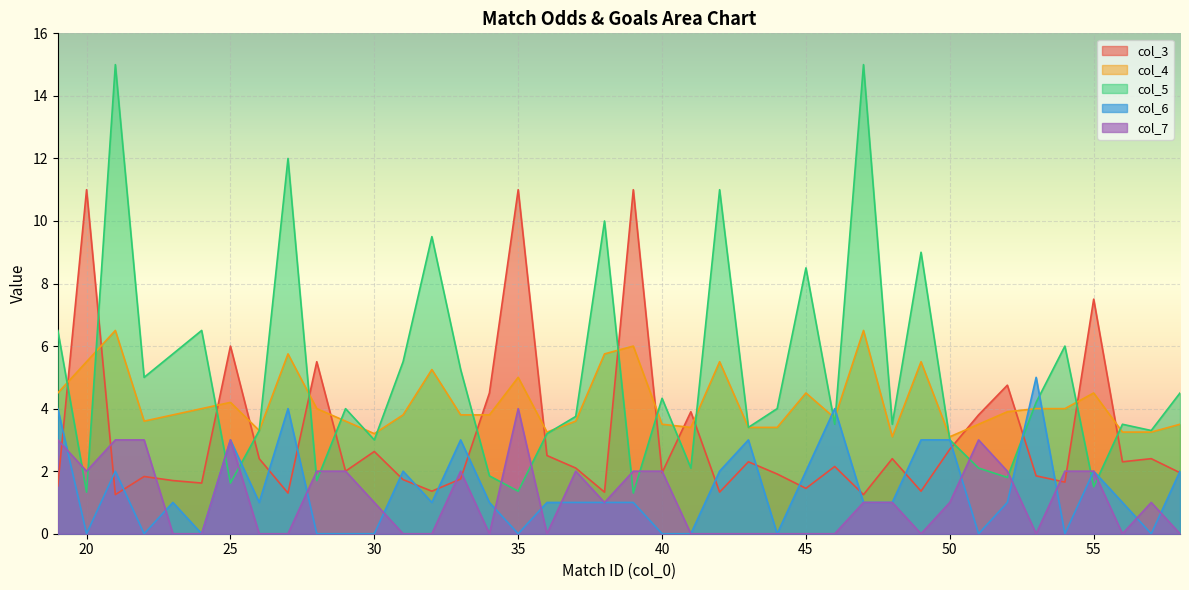

Between 32 and 38, which series saw the biggest shift?

col_7